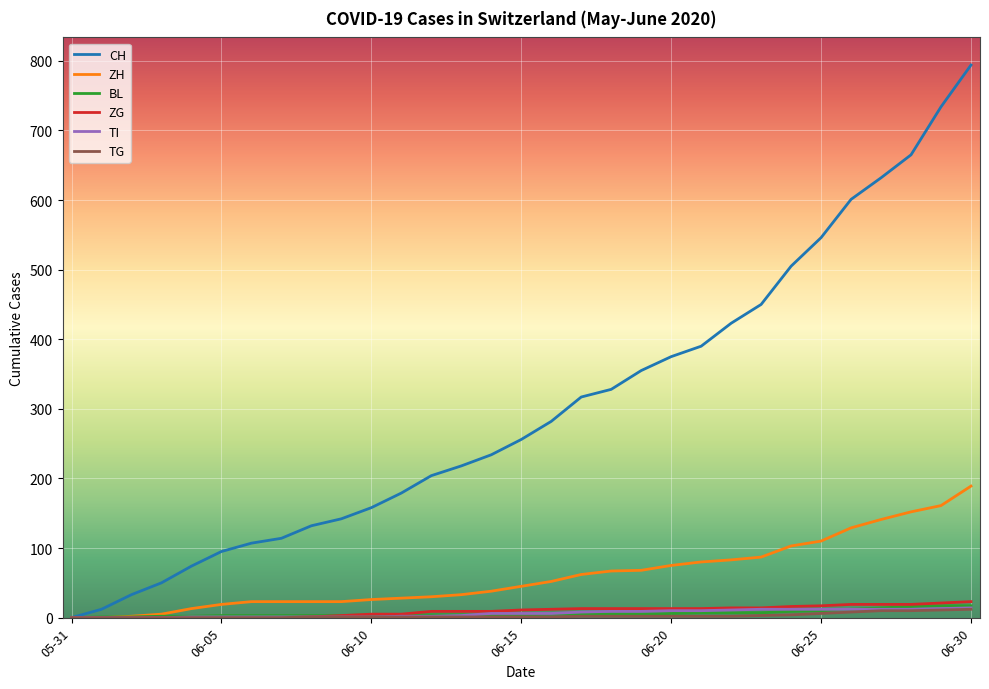

What is the maximum value shown in the chart?

794